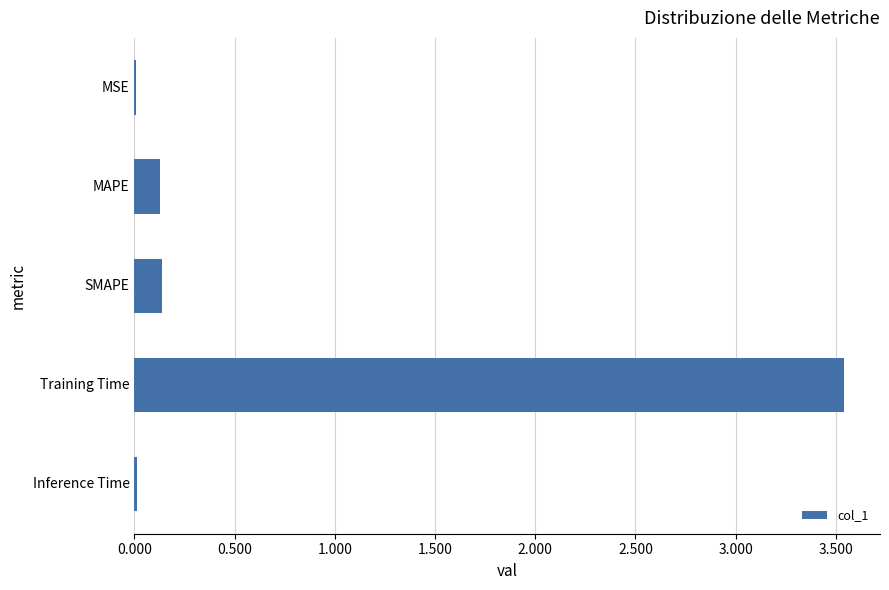

True or false: the data shows 0.0 at MSE.

True